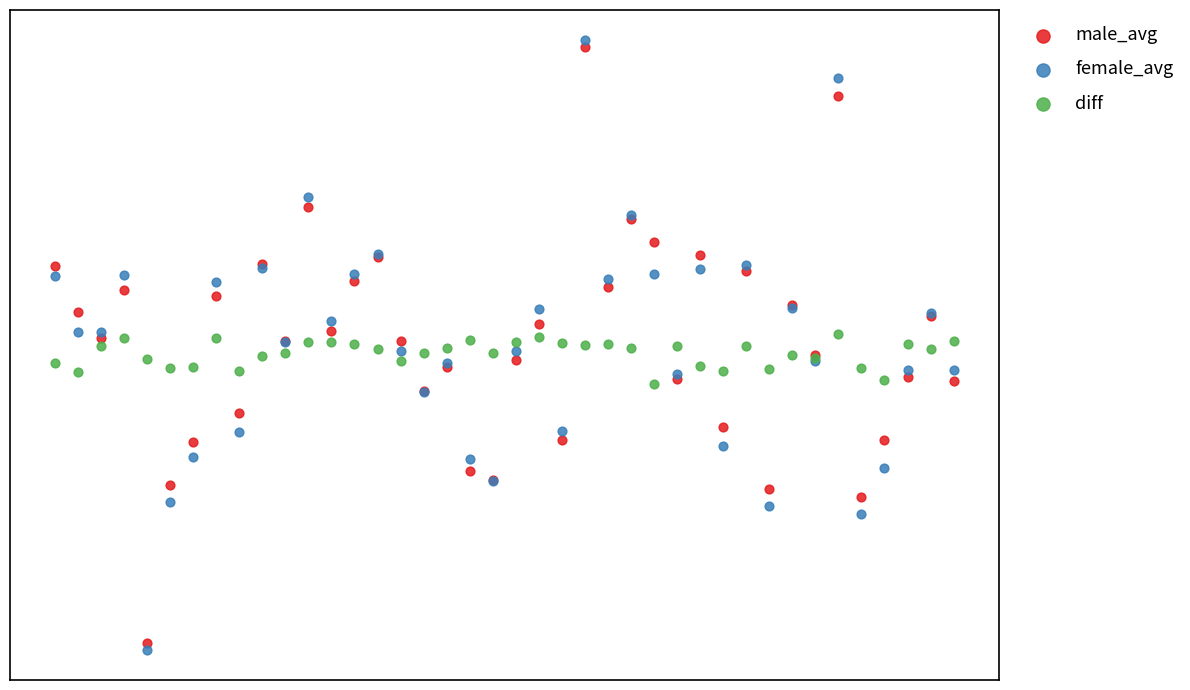

Which series contains the highest Y value?

female_avg